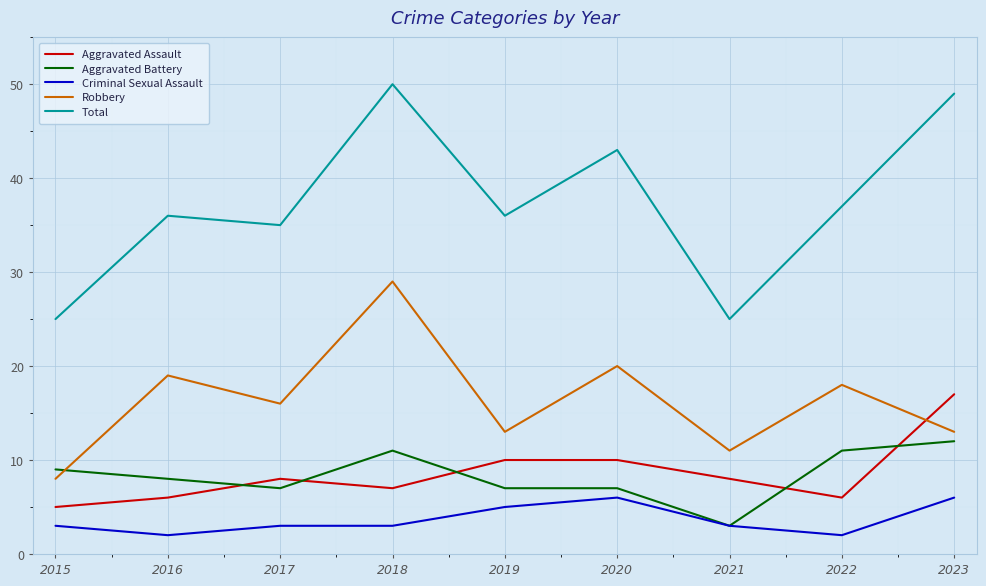

Which series changed the most between 2016 and 2021?

Total